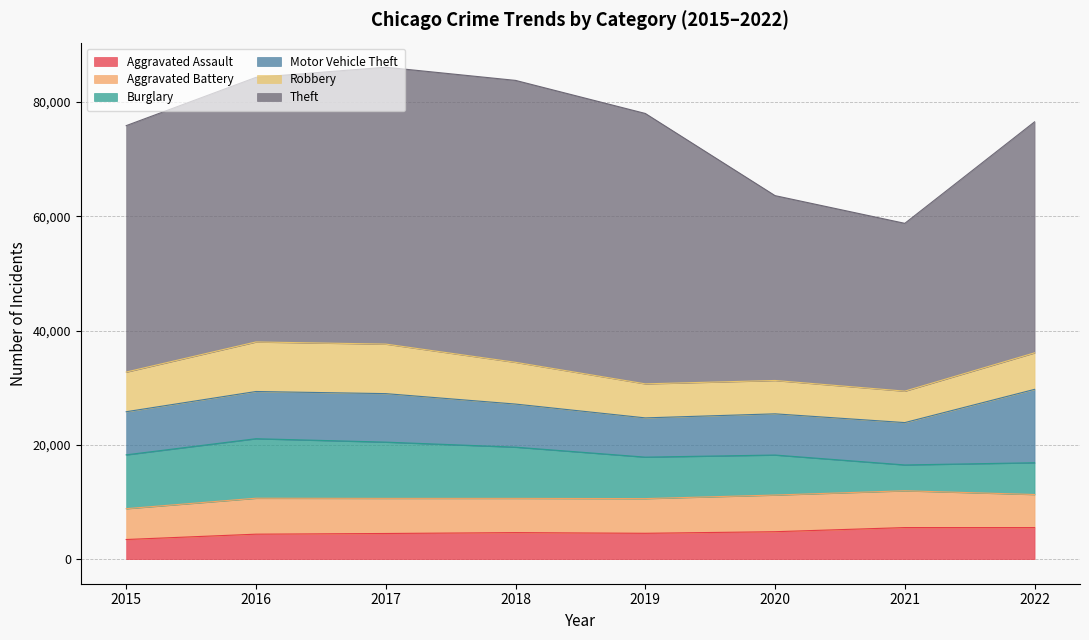

In Theft, how many points are higher than both neighbors (excluding endpoints)?

1